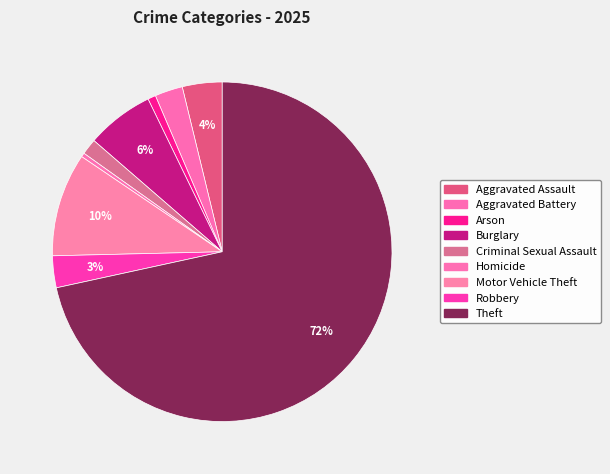

Which slice represents more than half of the pie?

Theft